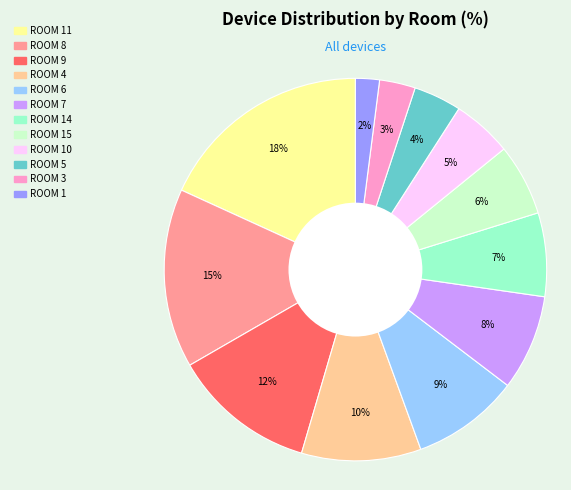

Is the sum of ROOM 10 and ROOM 3 greater than half?

No